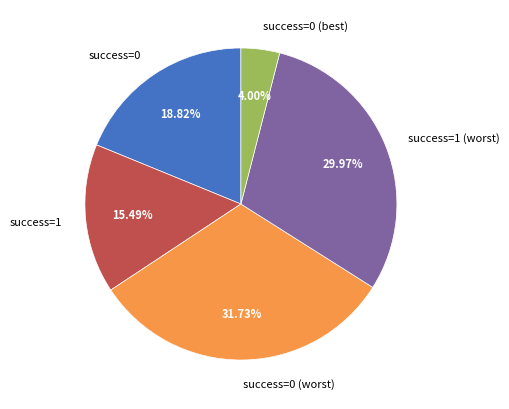

Which category has the biggest portion of the pie?

success=0 (worst)